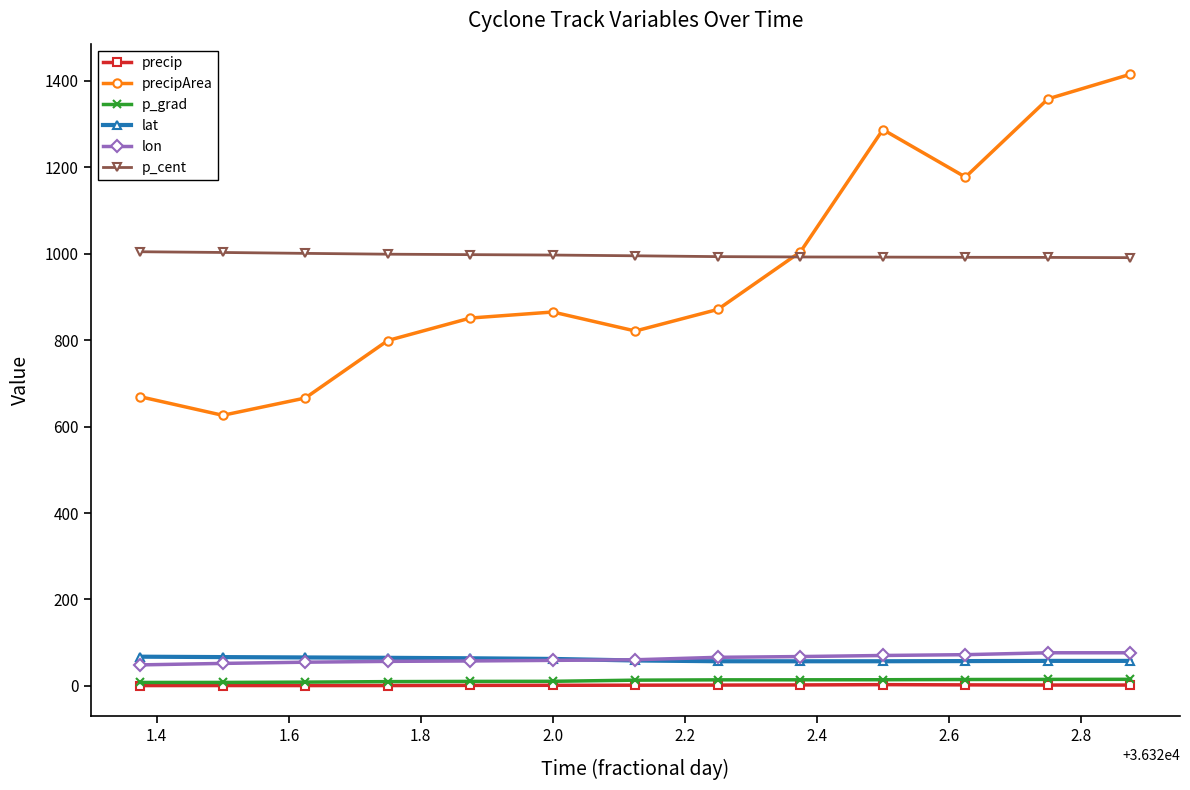

What is the maximum value for lat?

67.6